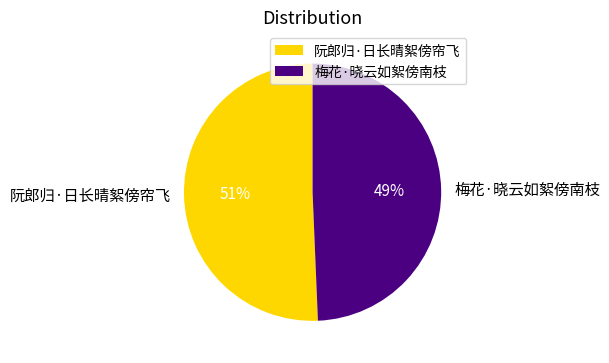

To the nearest percent, what is the average slice percentage?

50%